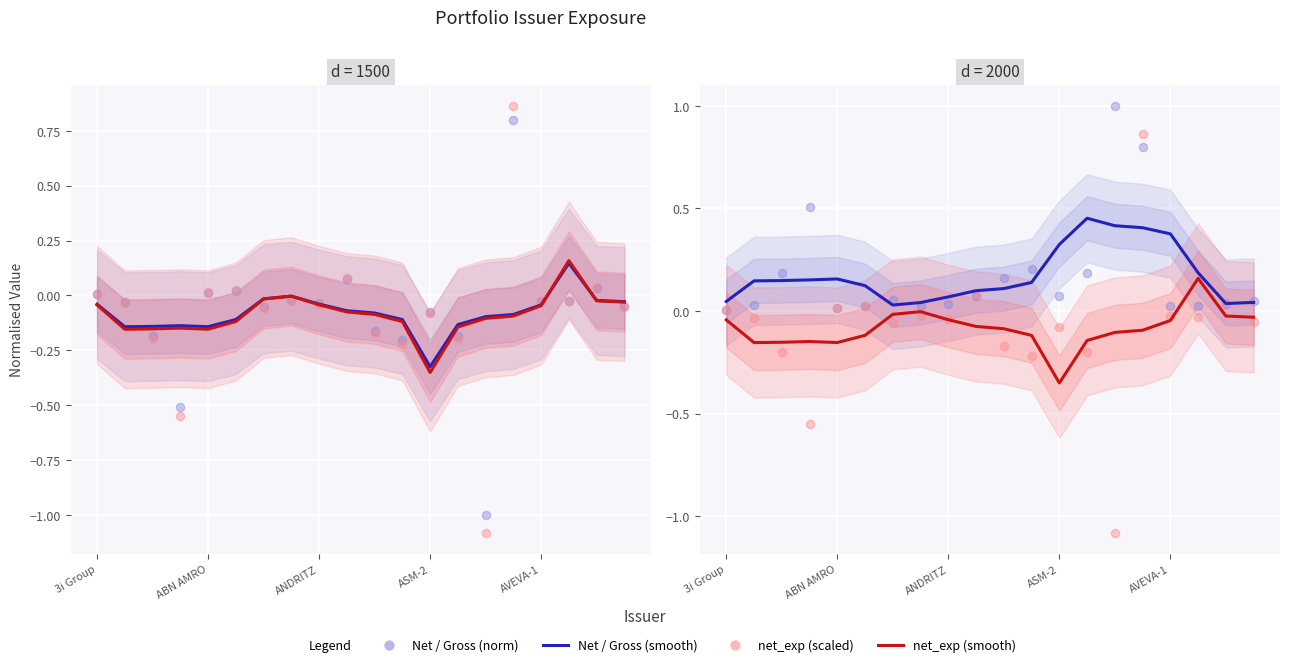

Is the value of Gross (norm) at AVEVA-1 greater than the value of Gross (smooth) at 15?

No